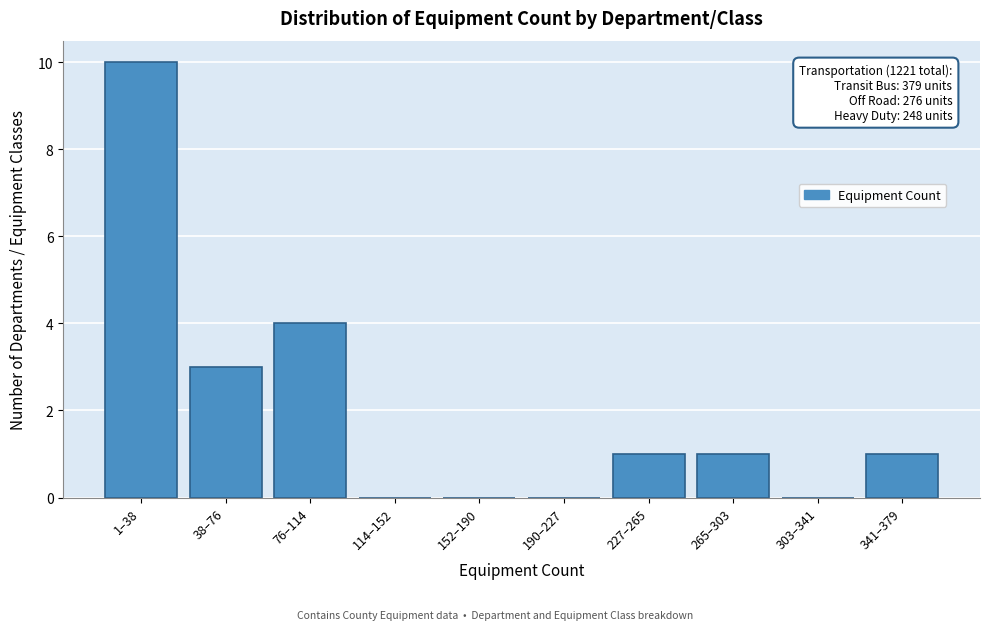

Reading left to right, transcribe all the data shown in this chart.

1–38=10	38–76=3	76–114=4	114–152=0	152–190=0	190–227=0	227–265=1	265–303=1	303–341=0	341–379=1